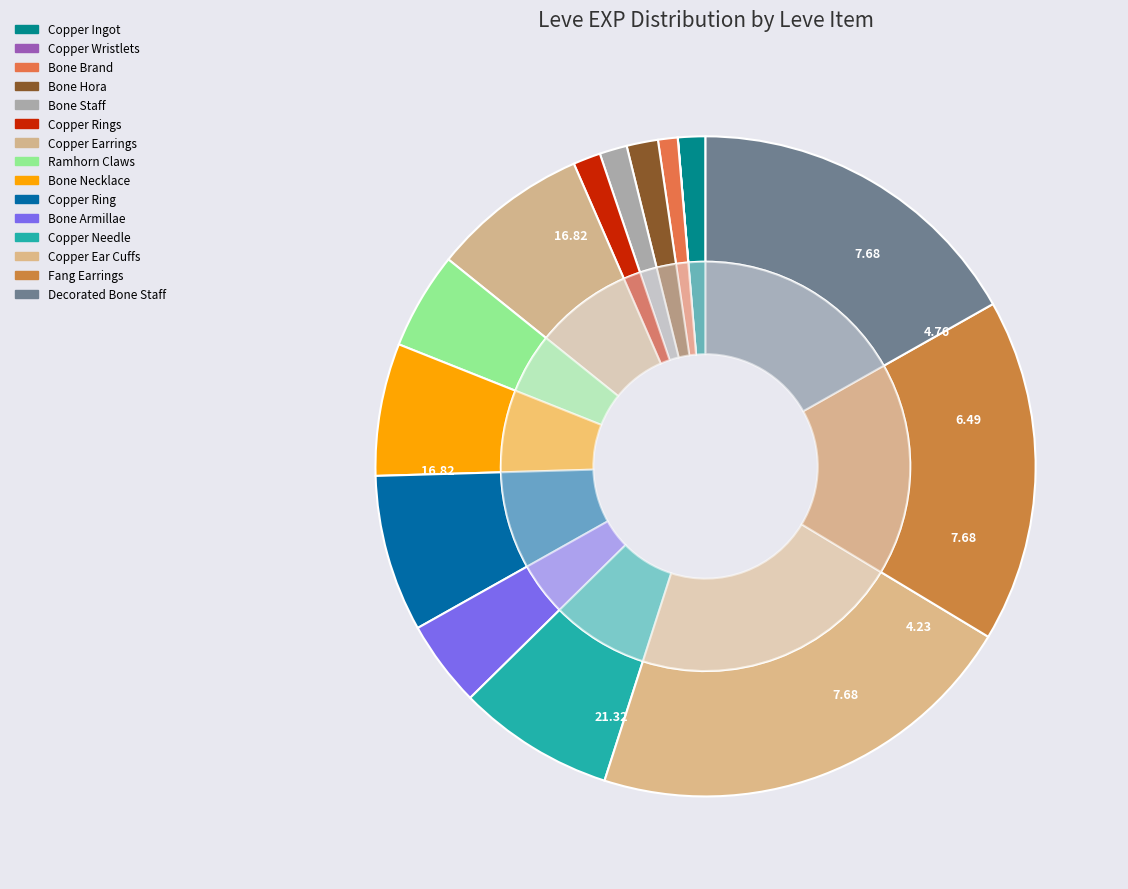

Combined, do Ramhorn Claws and Copper Ear Cuffs account for over 50%?

No